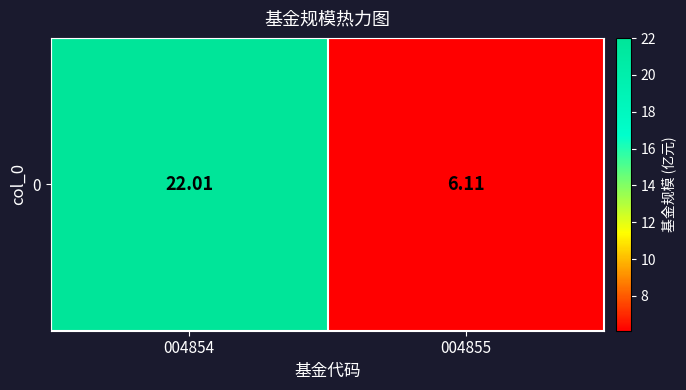

Reading right to left, extract all data points from this chart.

6.1	22.0